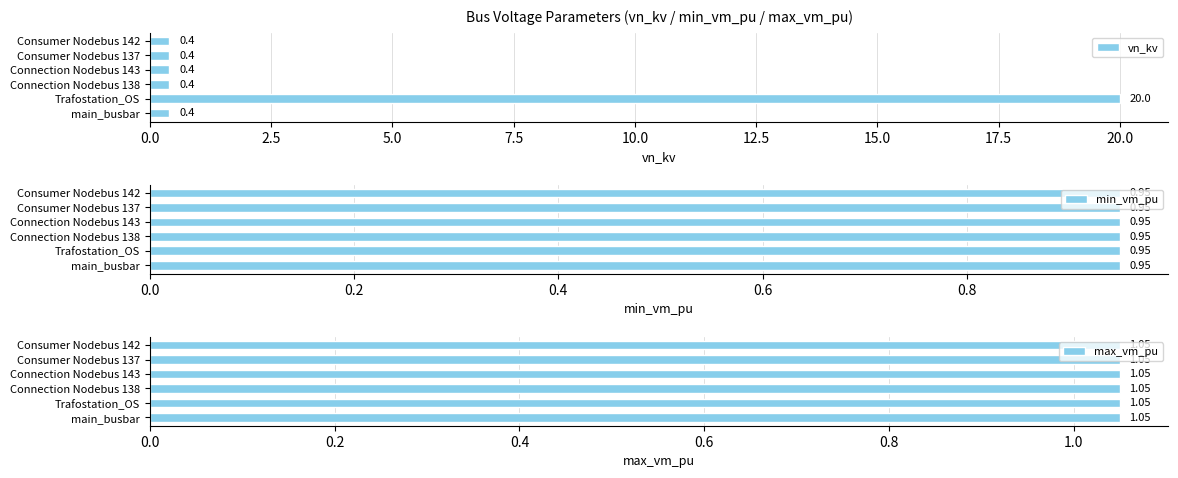

The value of max_vm_pu at 7.5 is 1.0. True or false?

False